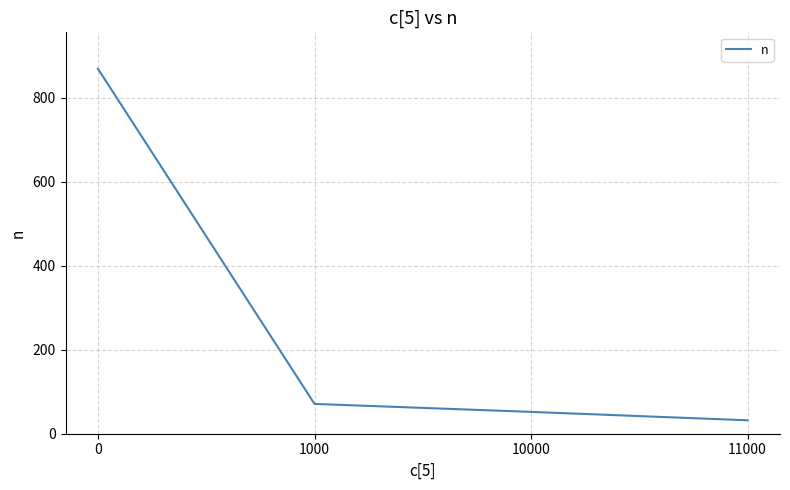

Reading left to right, transcribe all the data shown in this chart.

0=869	1000=71	10000=52	11000=32